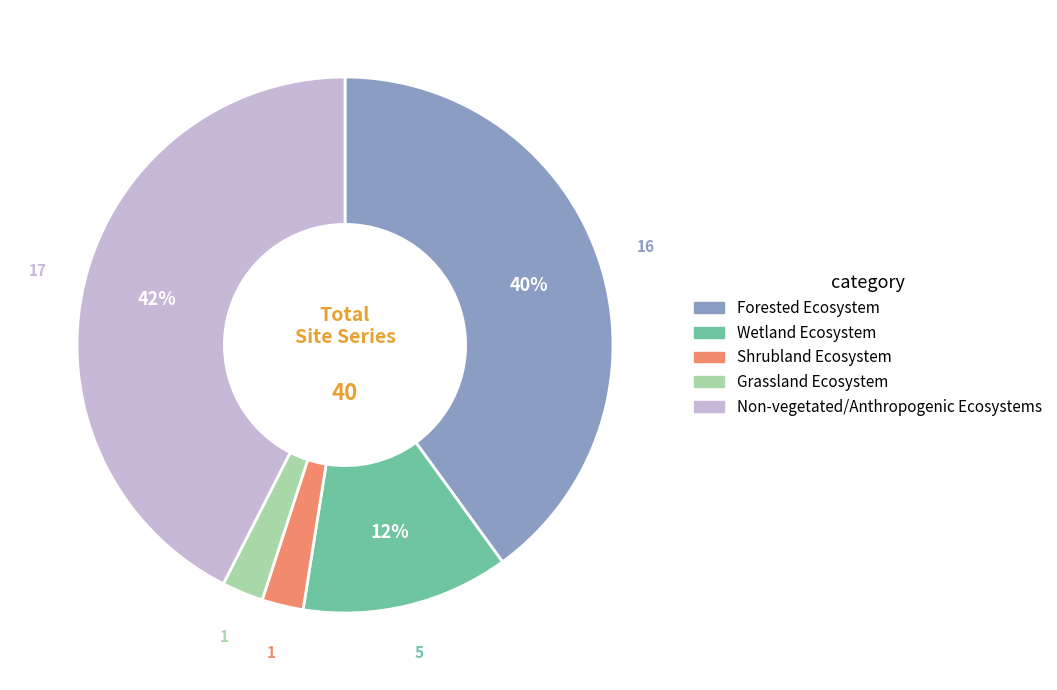

True or false: Shrubland Ecosystem accounts for 2% of the total.

True